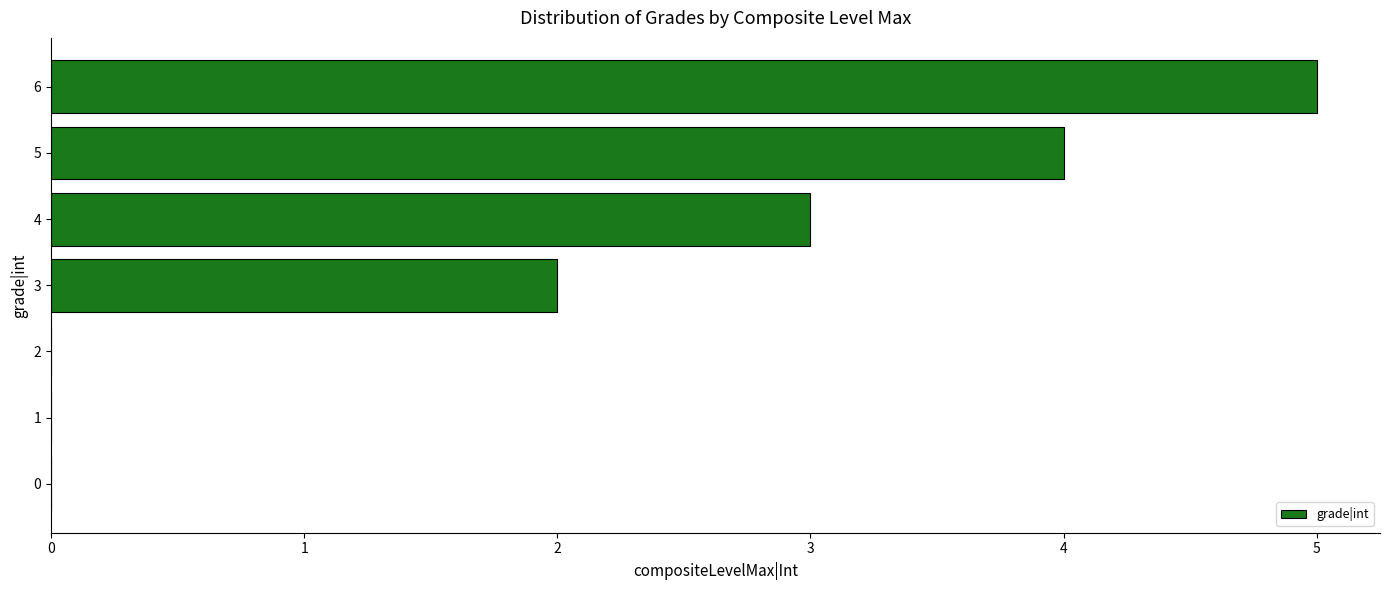

Reading bottom to top, extract all data points from this chart.

0=0	1=0	2=0	3=2	4=3	5=4	6=5